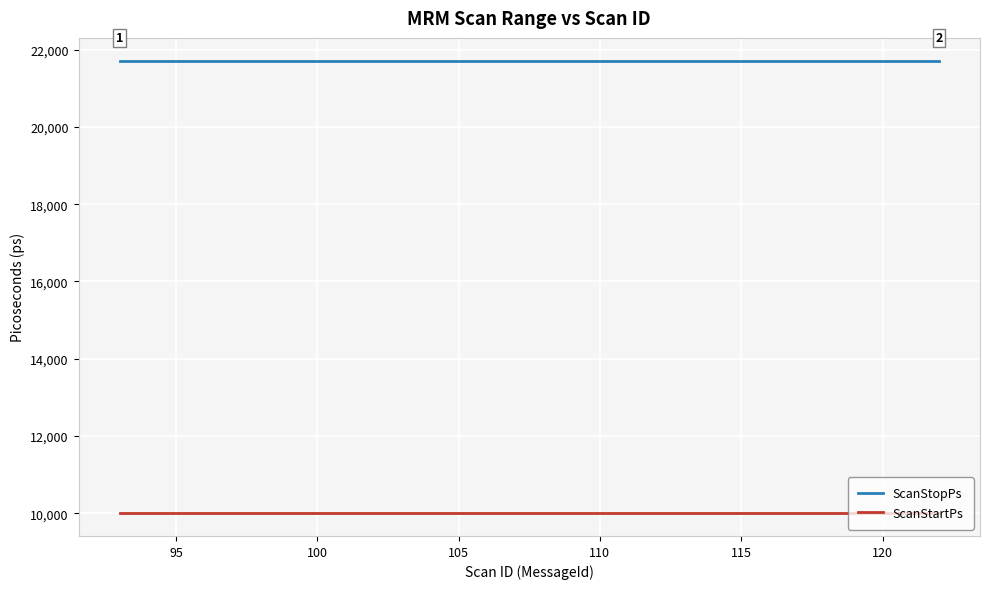

Which series has the largest total across all categories?

ScanStopPs